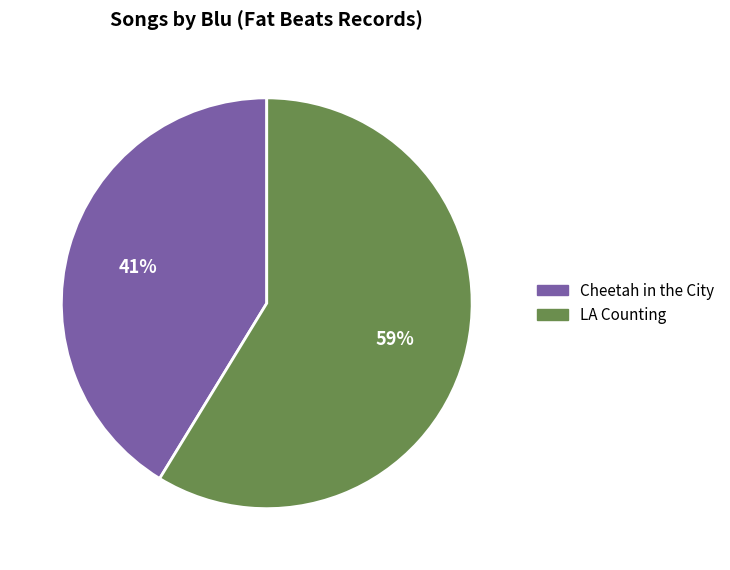

Approximately how many times larger is the value at LA Counting compared to Cheetah in the City?

1.4